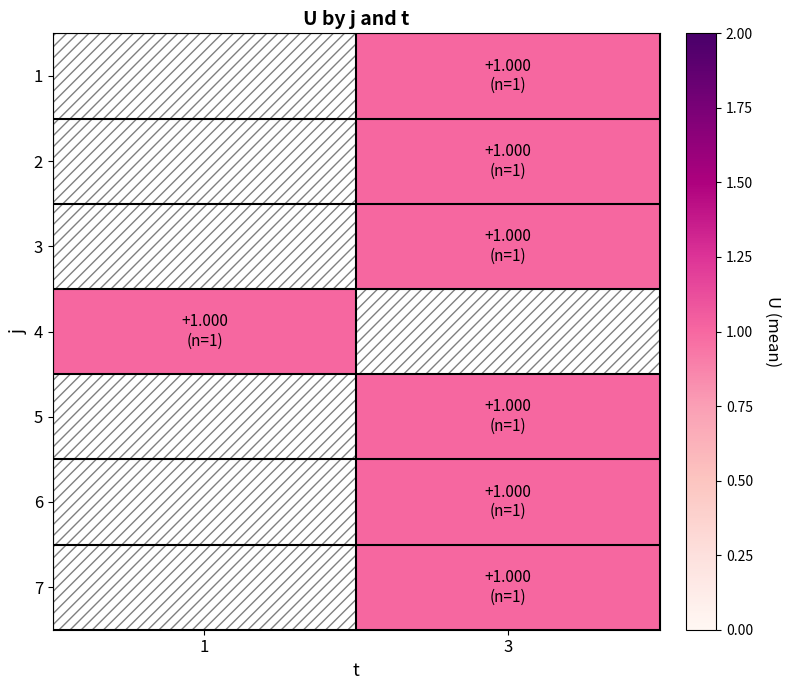

How many values in 2 are above zero?

1